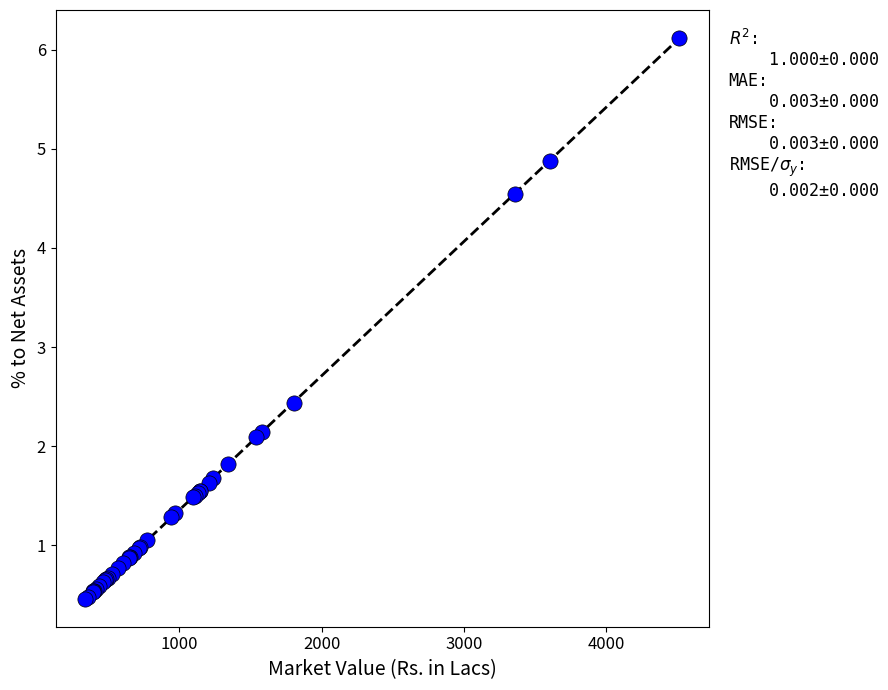

What Y value in the scatter plot is closest to 3?

2.4